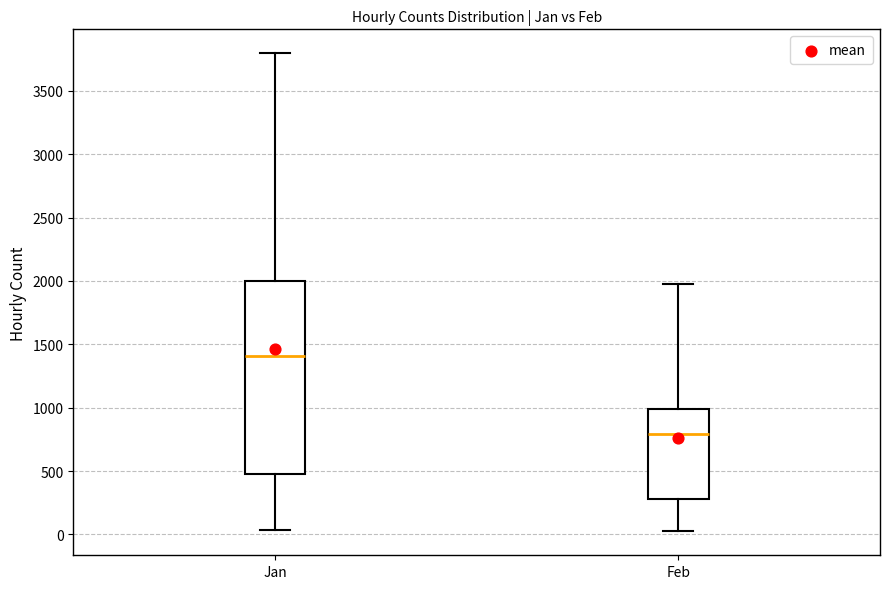

Comparing the boxes themselves (not the whiskers), which one is the tallest?

Jan